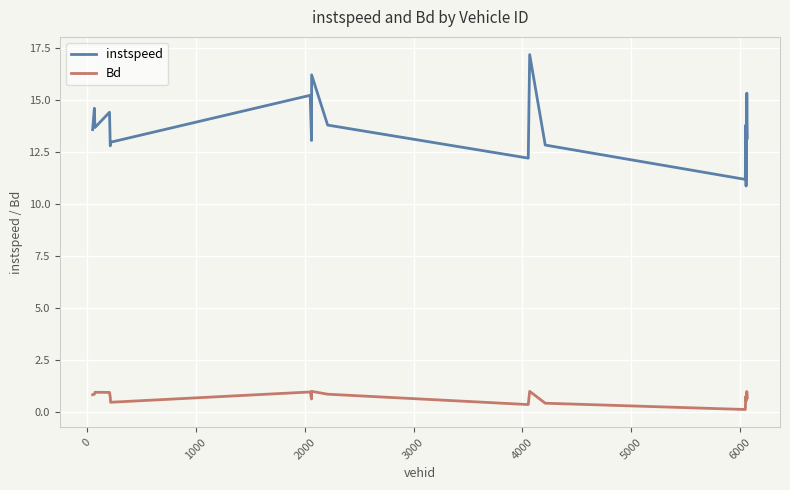

What is the minimum value for instspeed?

10.9